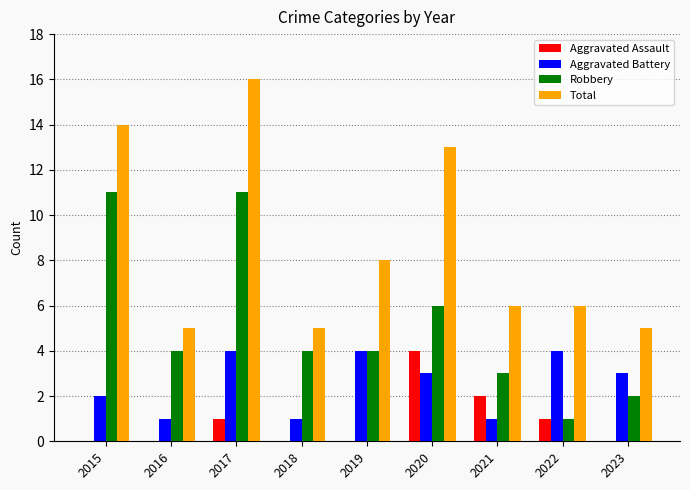

At which label does Robbery first exceed 4?

2015